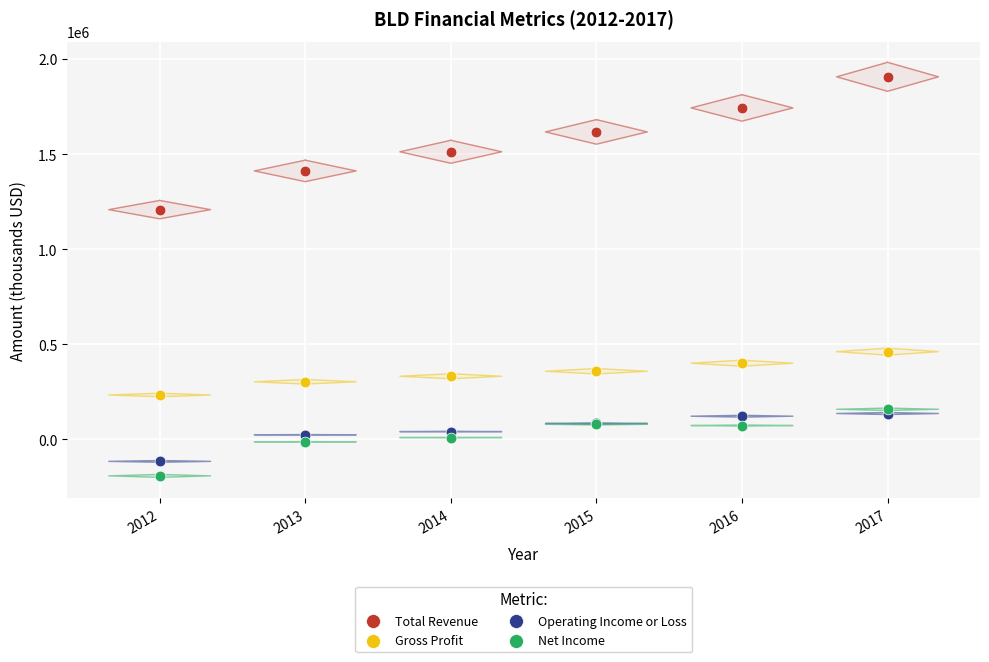

Across all series, what Y value is closest to 857100?

1207900